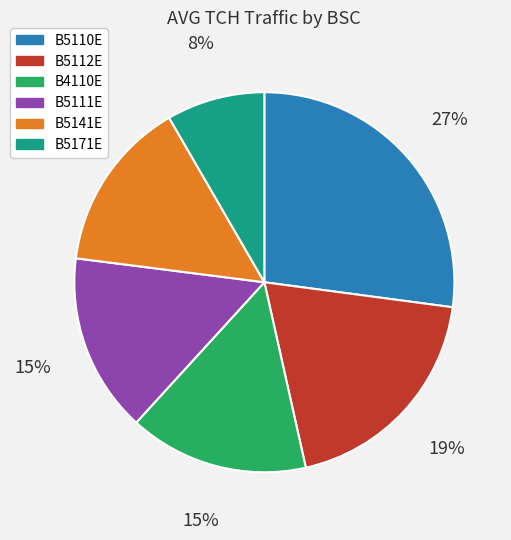

Which slice is the largest?

B5110E